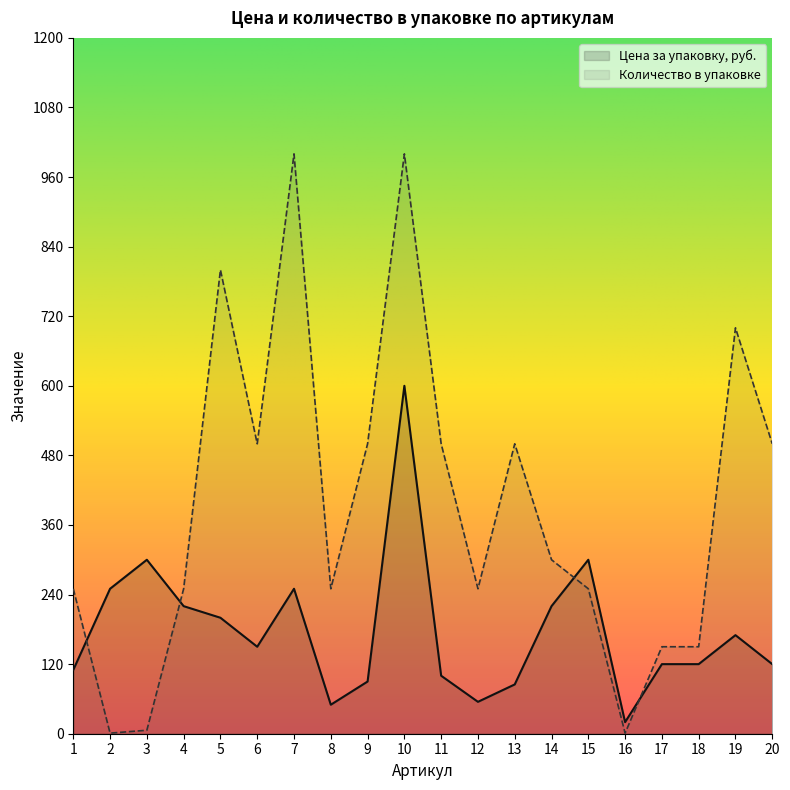

How many data points in Цена за упаковку, руб. are less than 150?

10